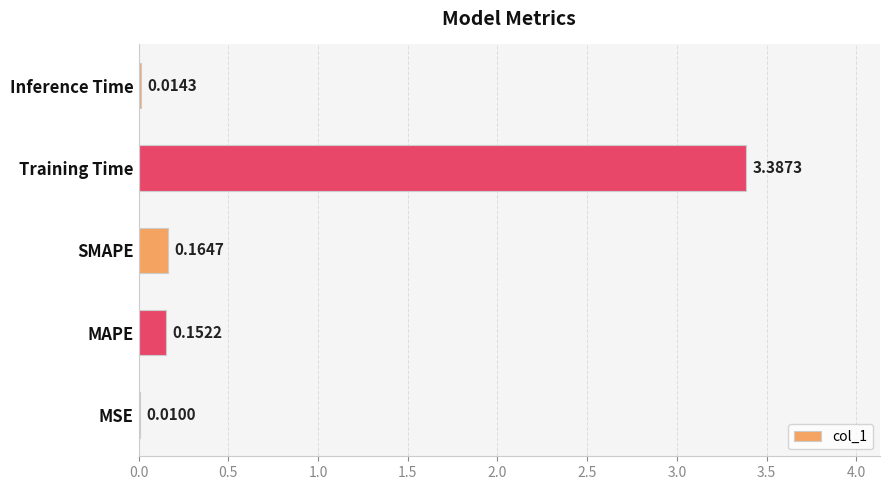

Count the number of categories in the chart.

5